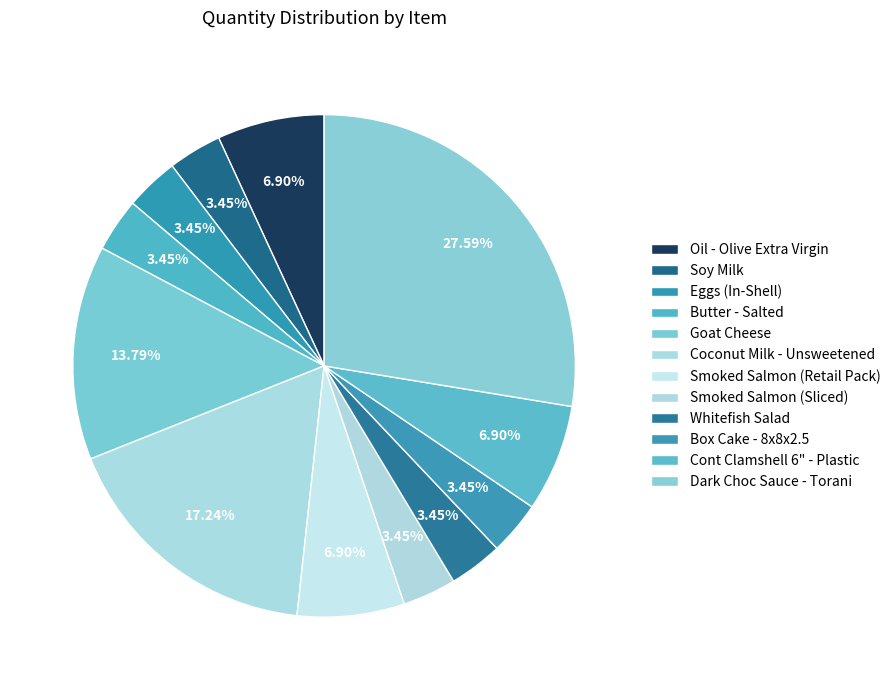

What is the smallest slice in the pie chart?

Soy Milk